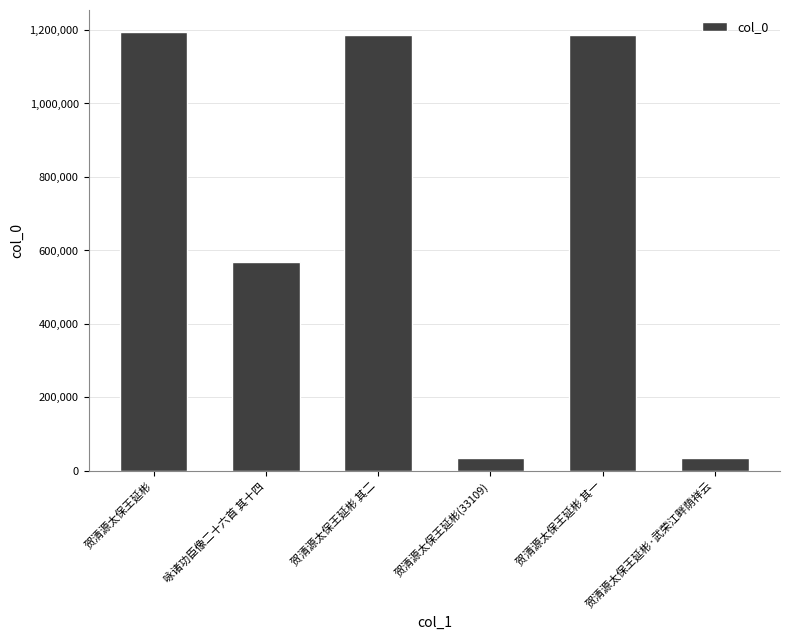

Are the bars horizontal?

No